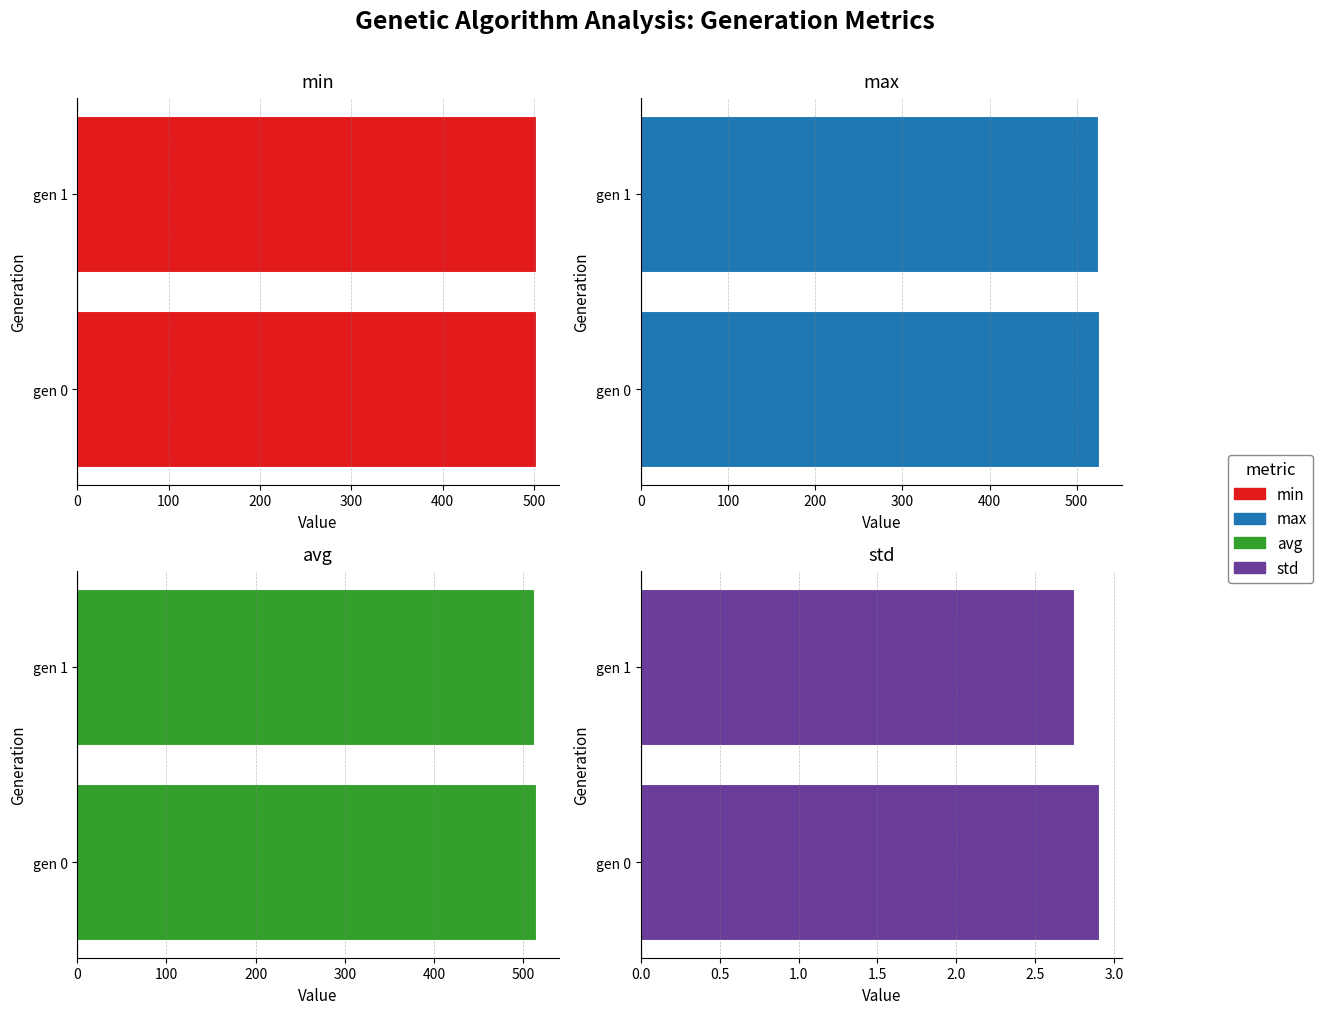

How many groups of bars are there?

2